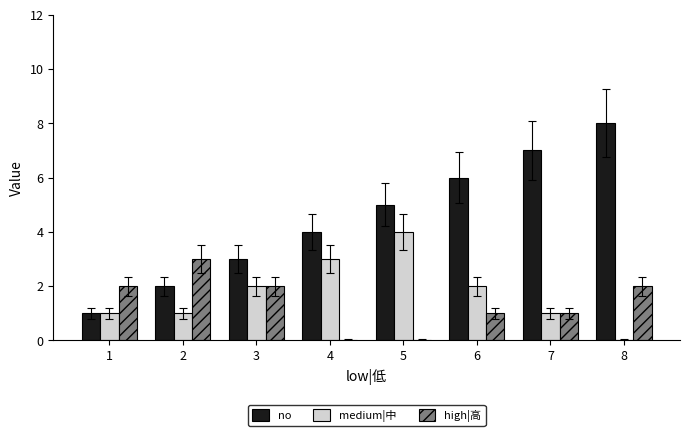

What is the total value across all series at 8?

10